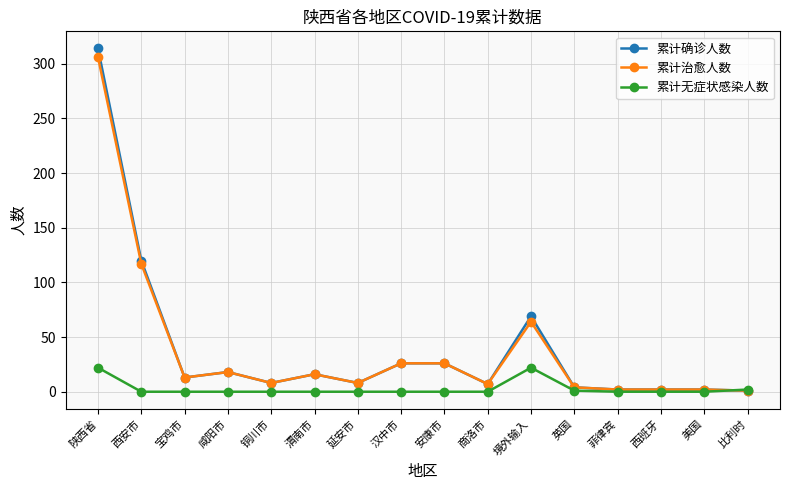

At which category is the sum across all series the highest?

陕西省